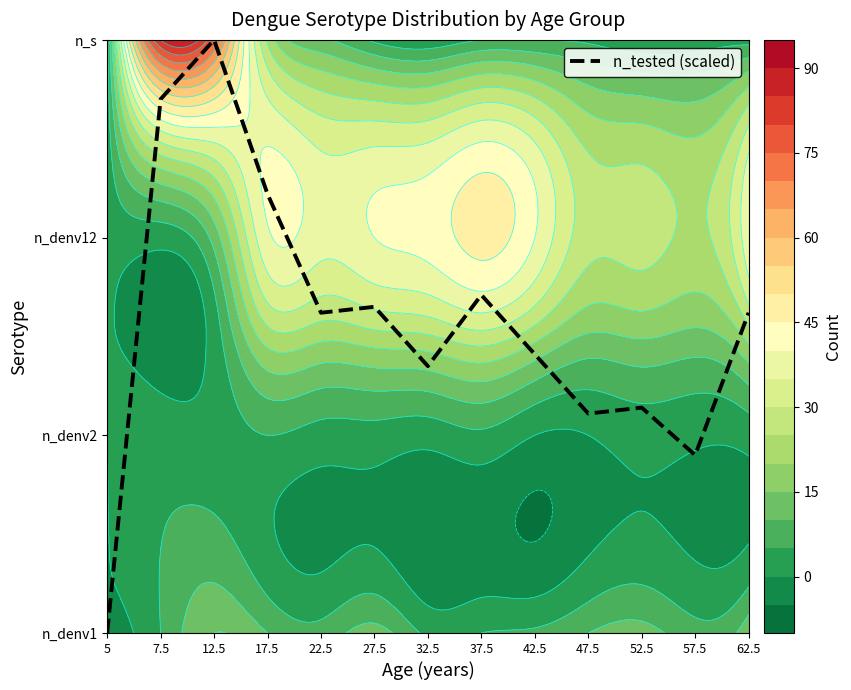

Which category has the lowest value across all series?

5